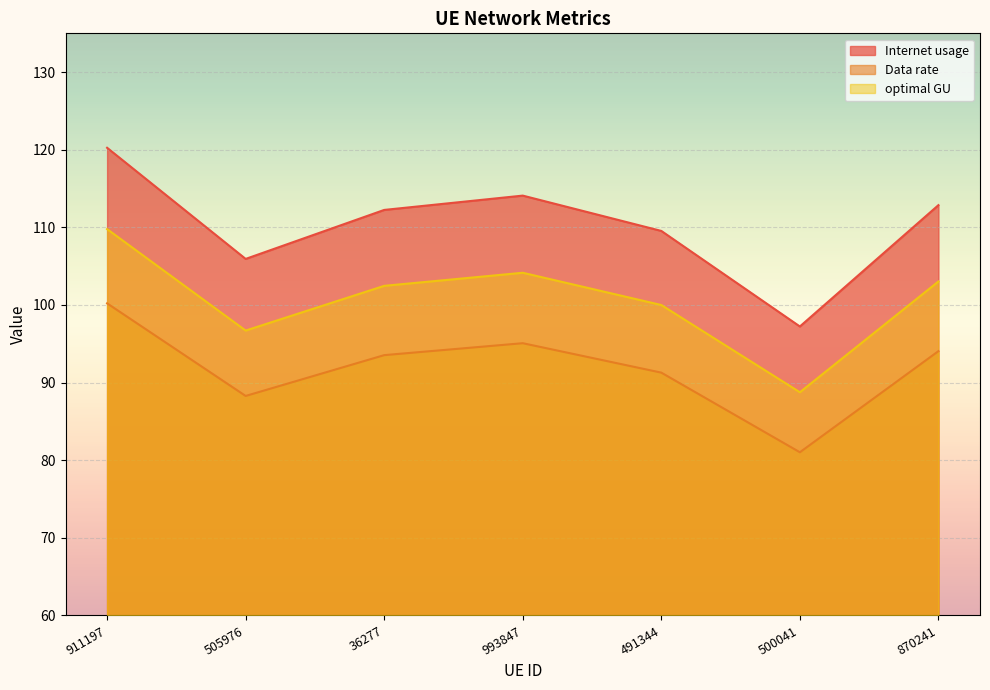

What is the minimum value for optimal GU?

88.8